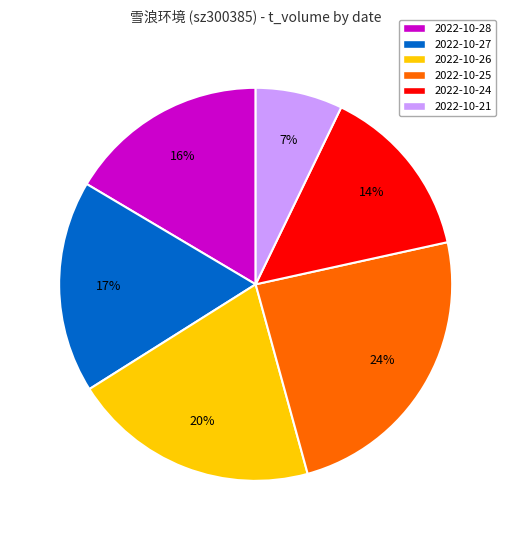

To the nearest percent, what is the difference between the largest and smallest slice percentages?

17%